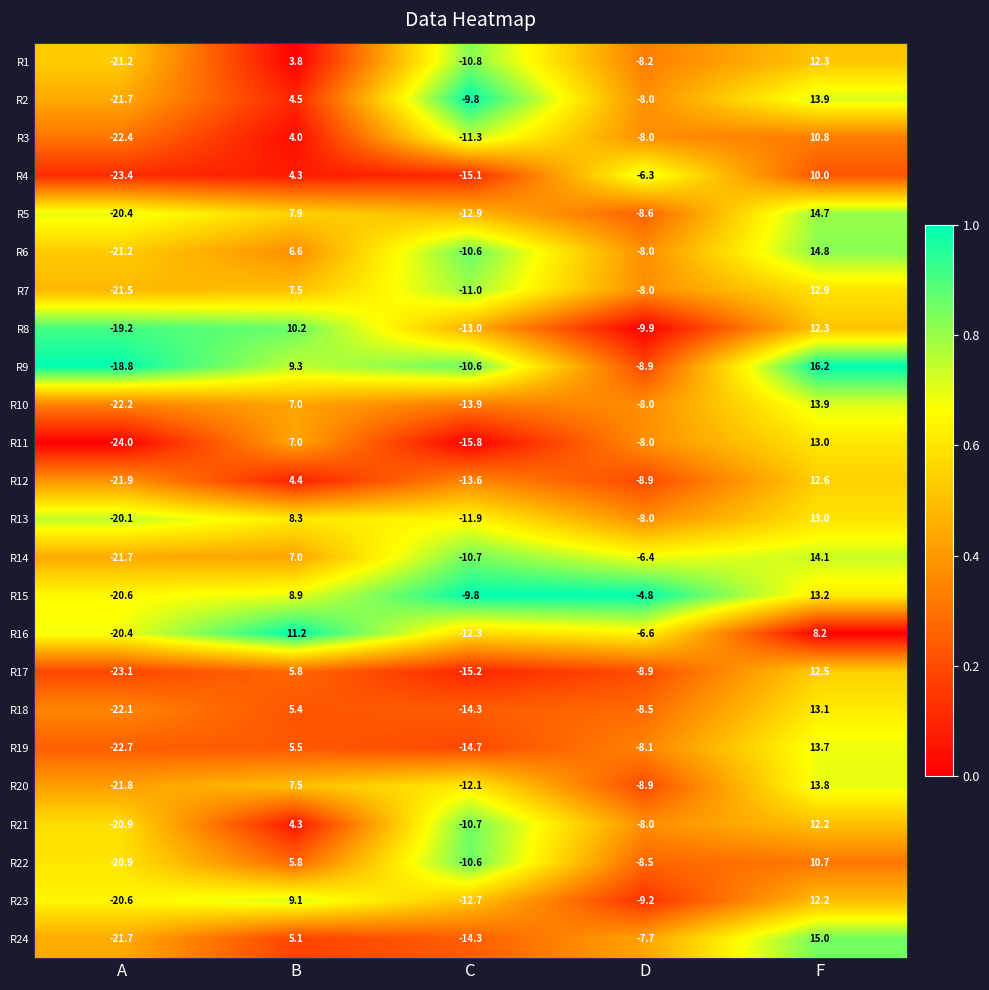

Is it true that R19 equals 13.7 at F?

True